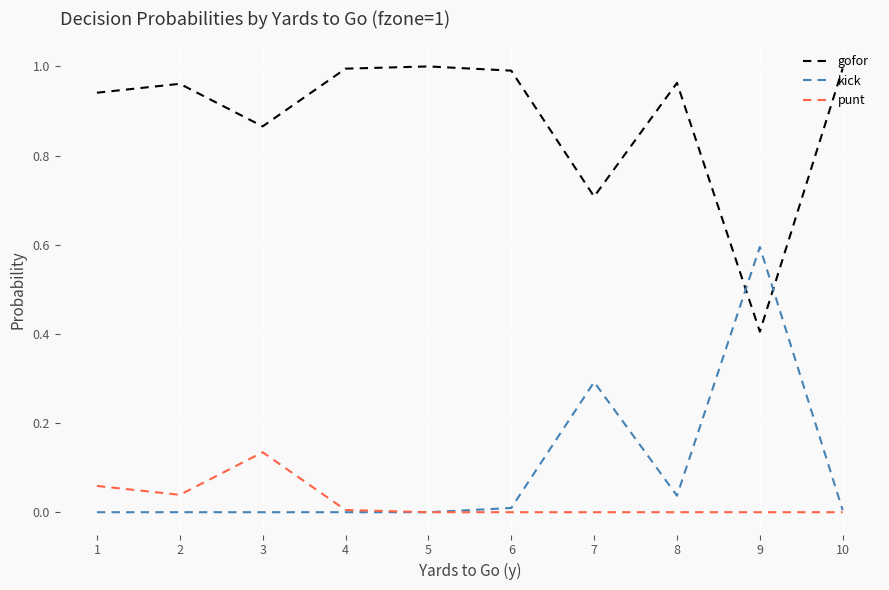

Which series has the largest total across all categories?

gofor